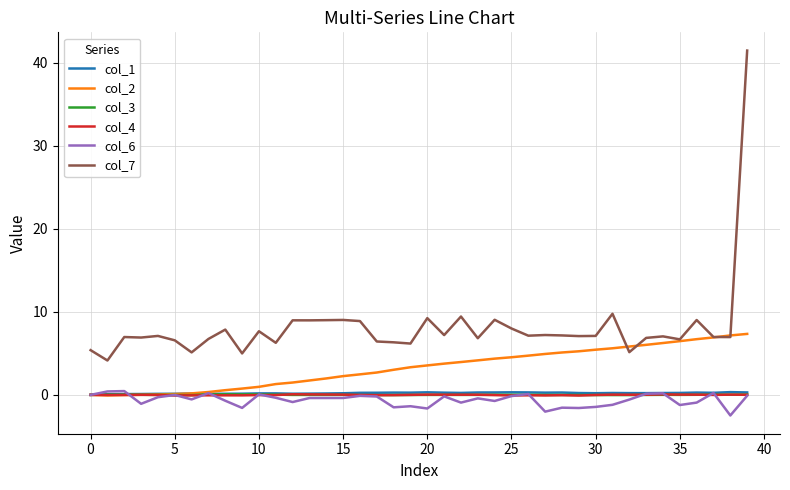

Which series has the largest total across all categories?

col_7